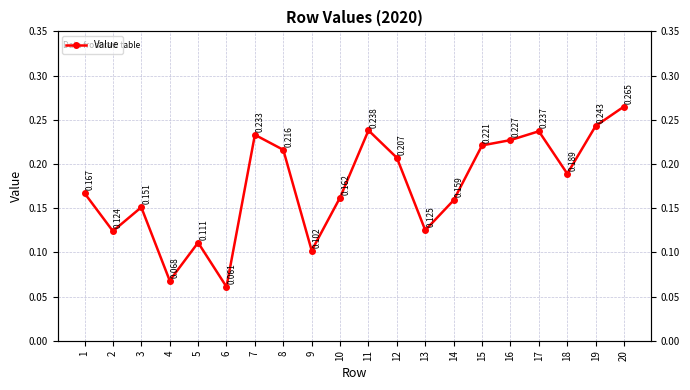

At which category does the data reach its first local valley?

2